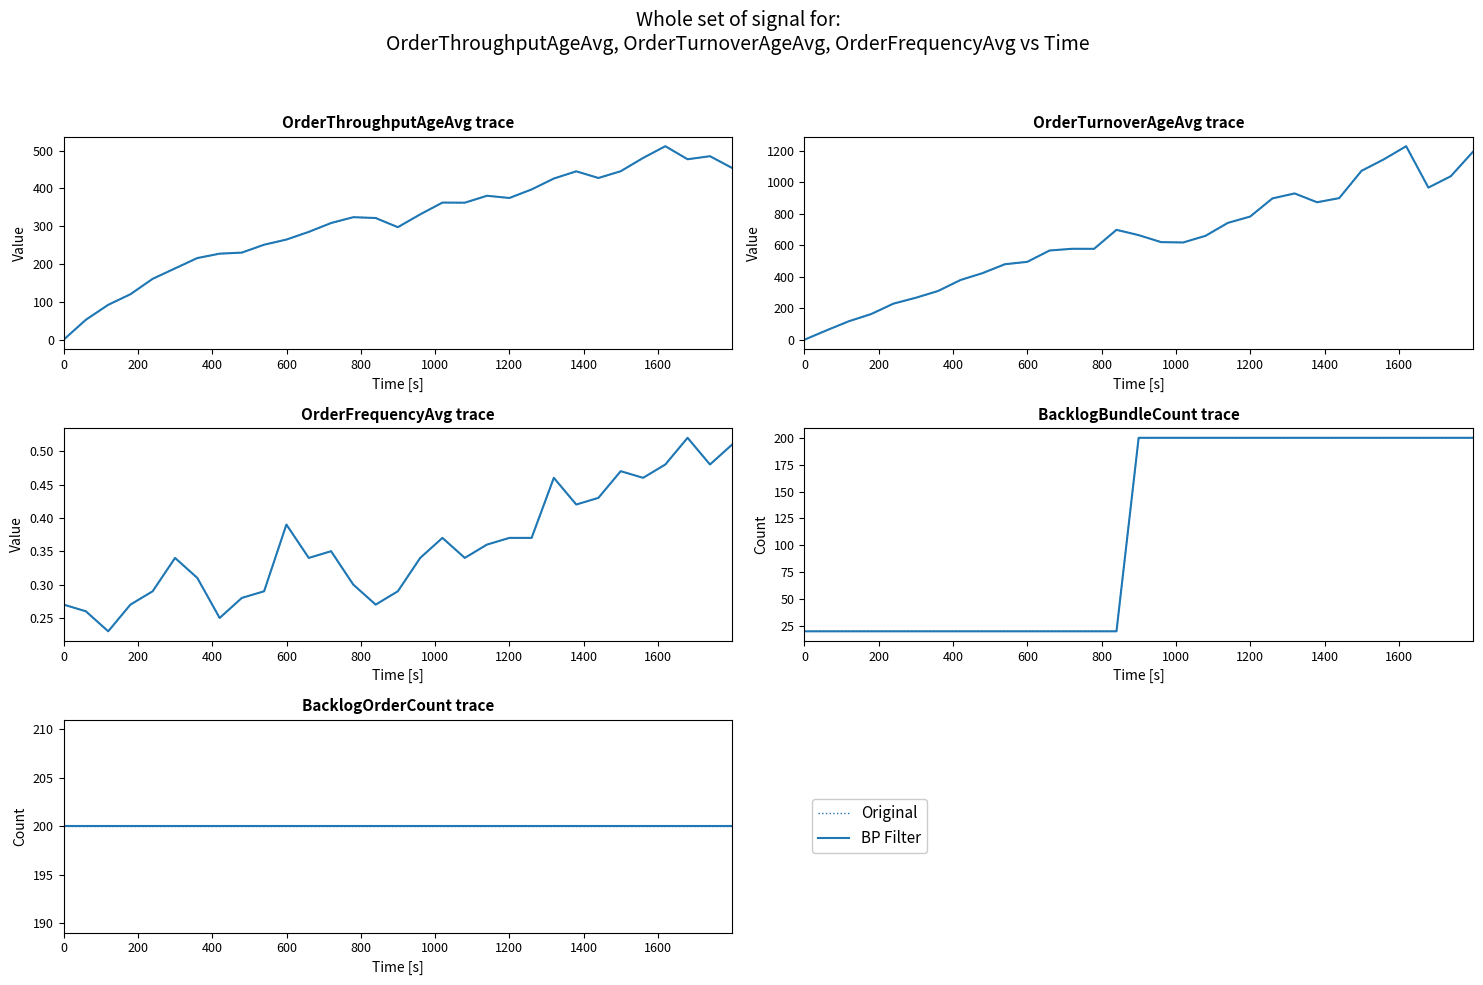

Which series has the widest spread of values?

OrderTurnoverAgeAvg